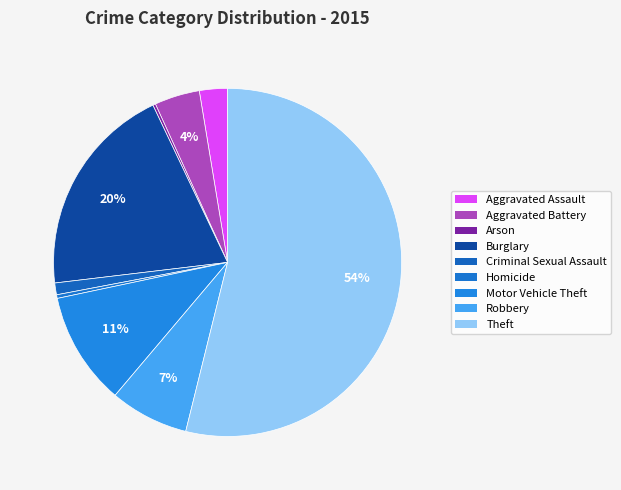

Which category has the biggest portion of the pie?

Theft